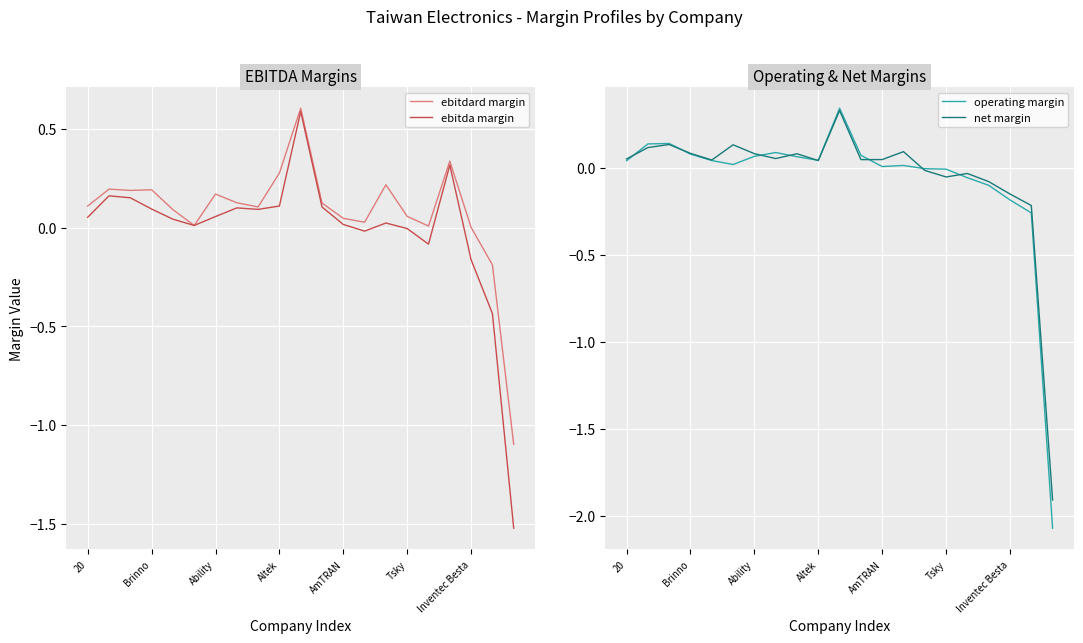

List the series in order of their peak value, lowest first.

net margin, operating margin, ebitda margin, ebitdard margin